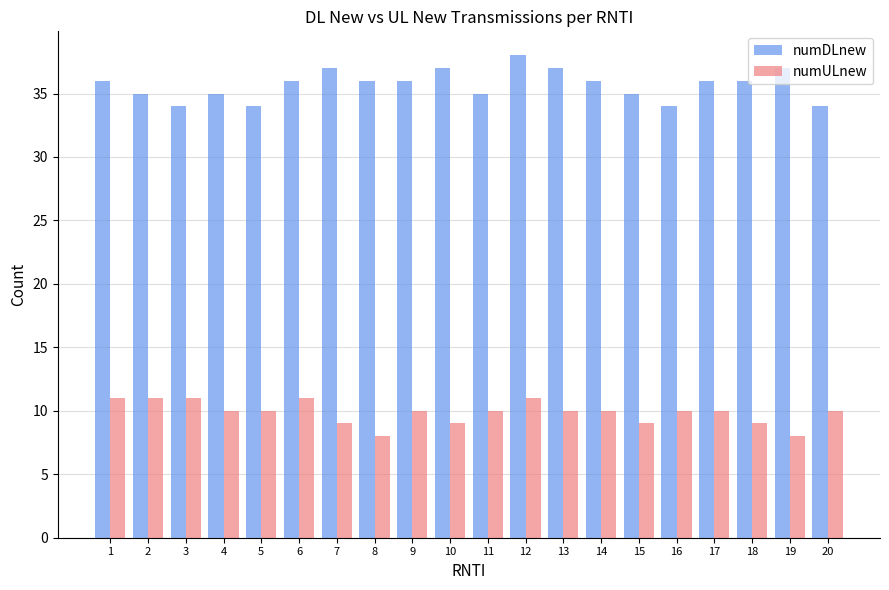

Rank the series by their maximum value, from lowest to highest.

numULnew, numDLnew